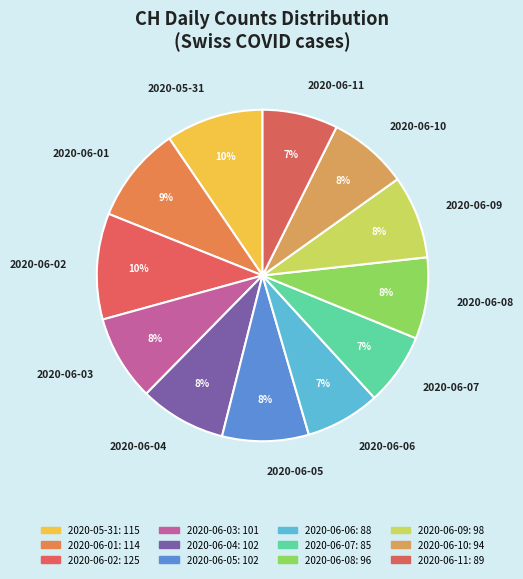

Is it true that 2020-06-08 is 1% of the pie?

False